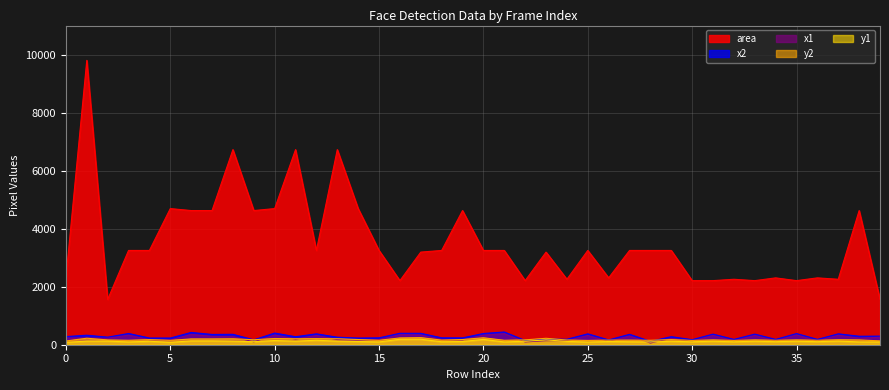

What is the approximate value of x1 at 2?

221